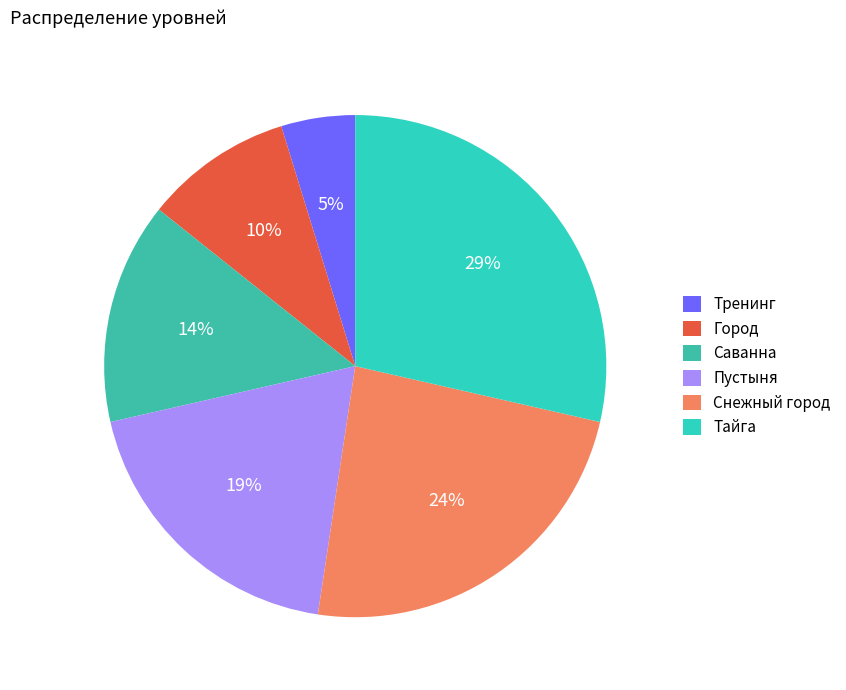

What percentage is the Тренинг slice, to the nearest percent?

5%